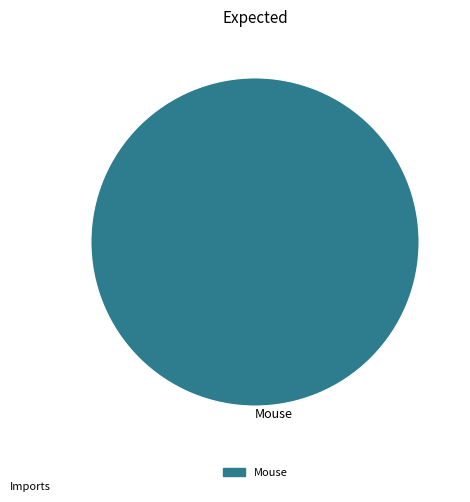

Is it true that Mouse is 100% of the pie?

True